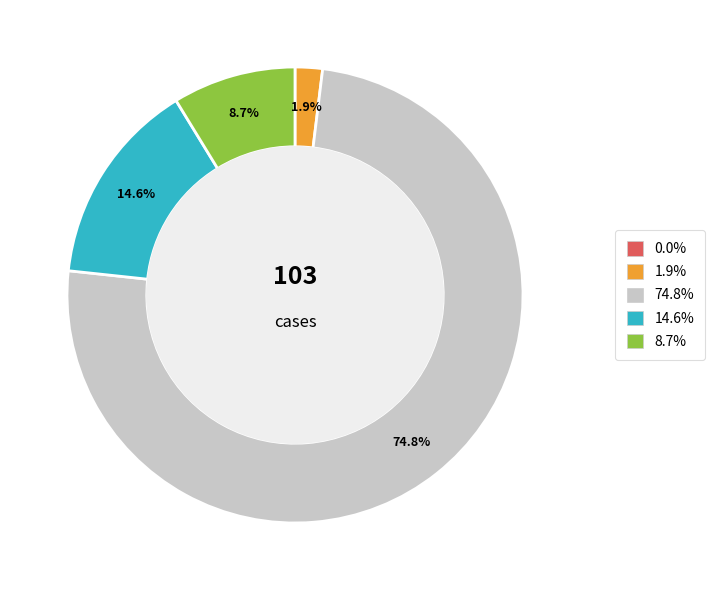

Is there a majority slice in this chart?

Yes